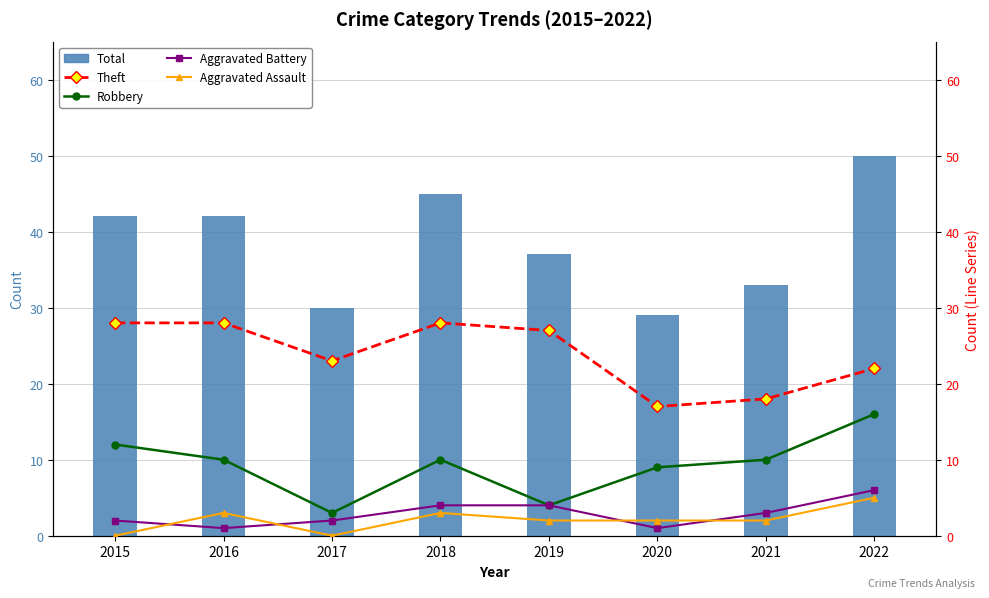

List the series in order of their peak value, highest first.

Total, Theft, Robbery, Aggravated Battery, Aggravated Assault